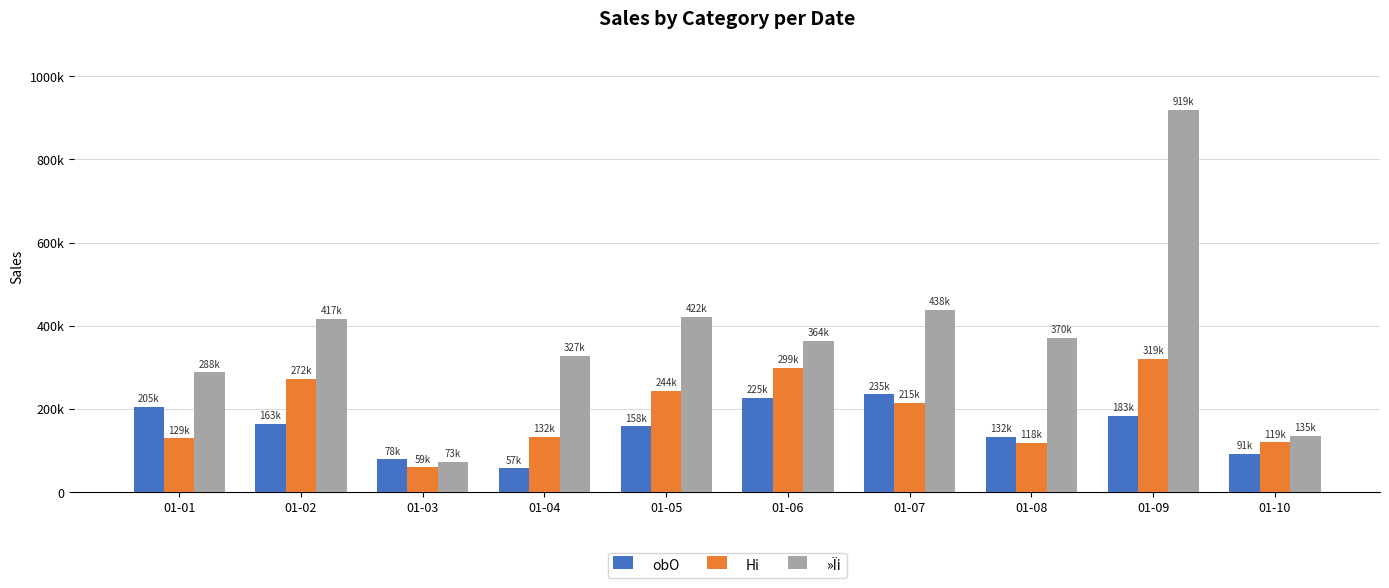

What is the total value across all series at 01-05?

823079